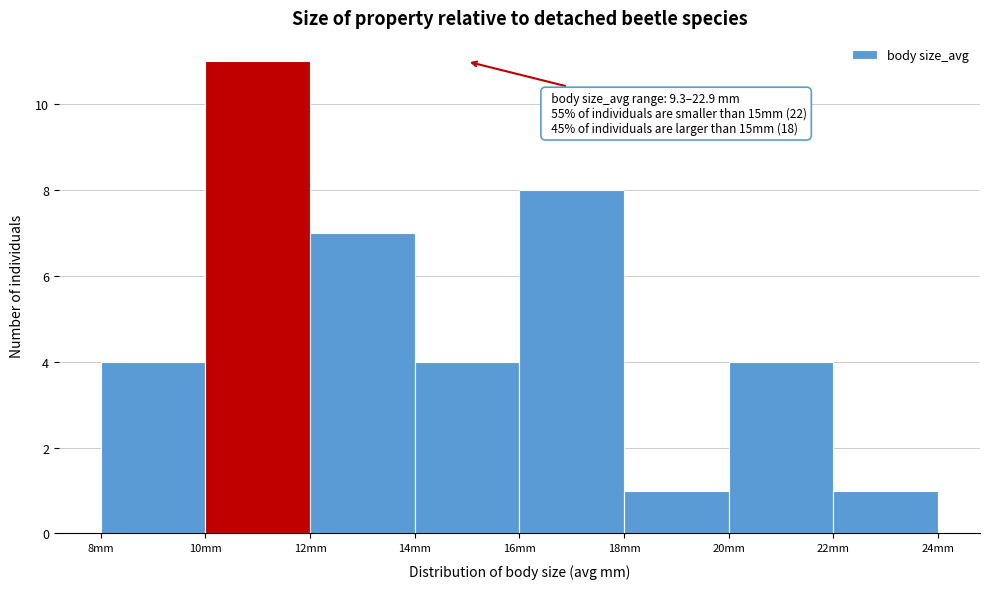

Which range on the x-axis has the tallest bar?

10 to 12